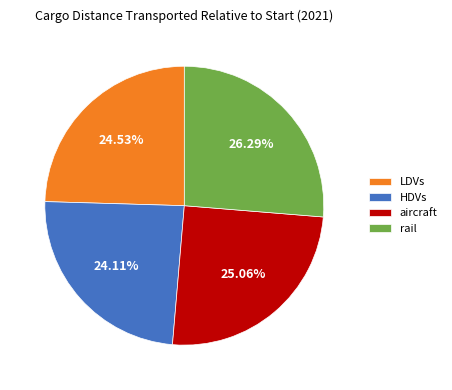

What is the largest slice in the pie chart?

rail